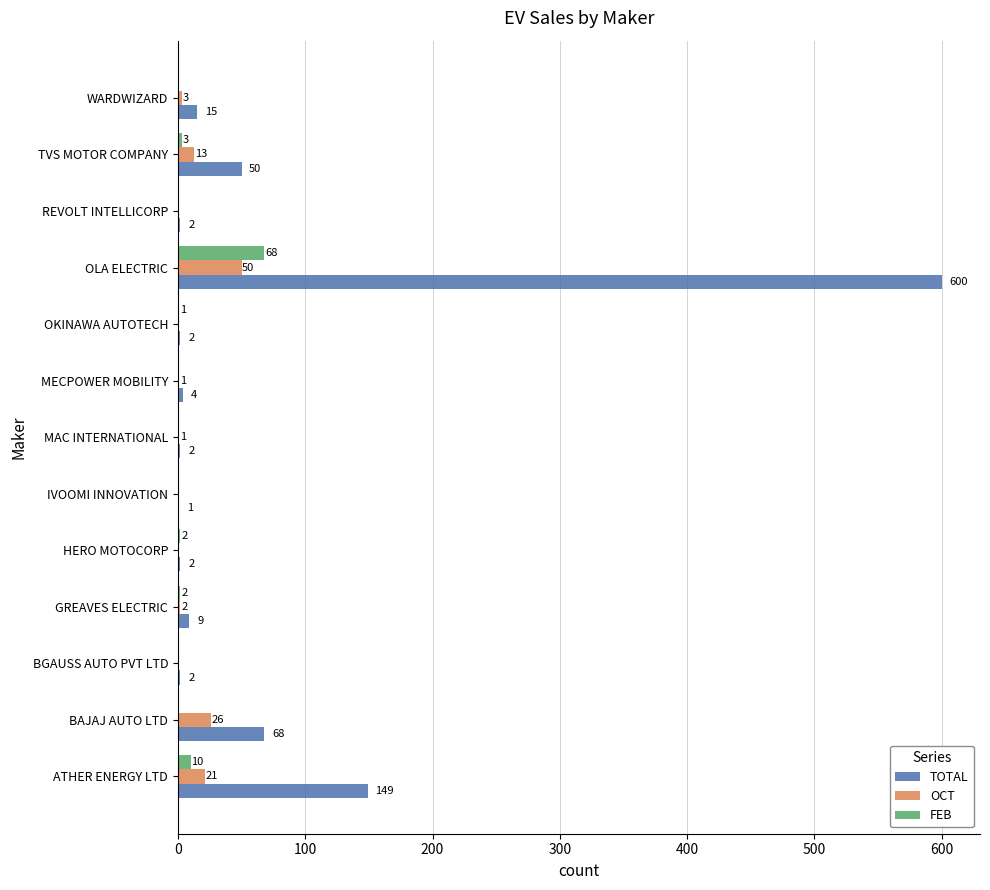

The FEB series shows 1 at OKINAWA AUTOTECH. True or false?

True